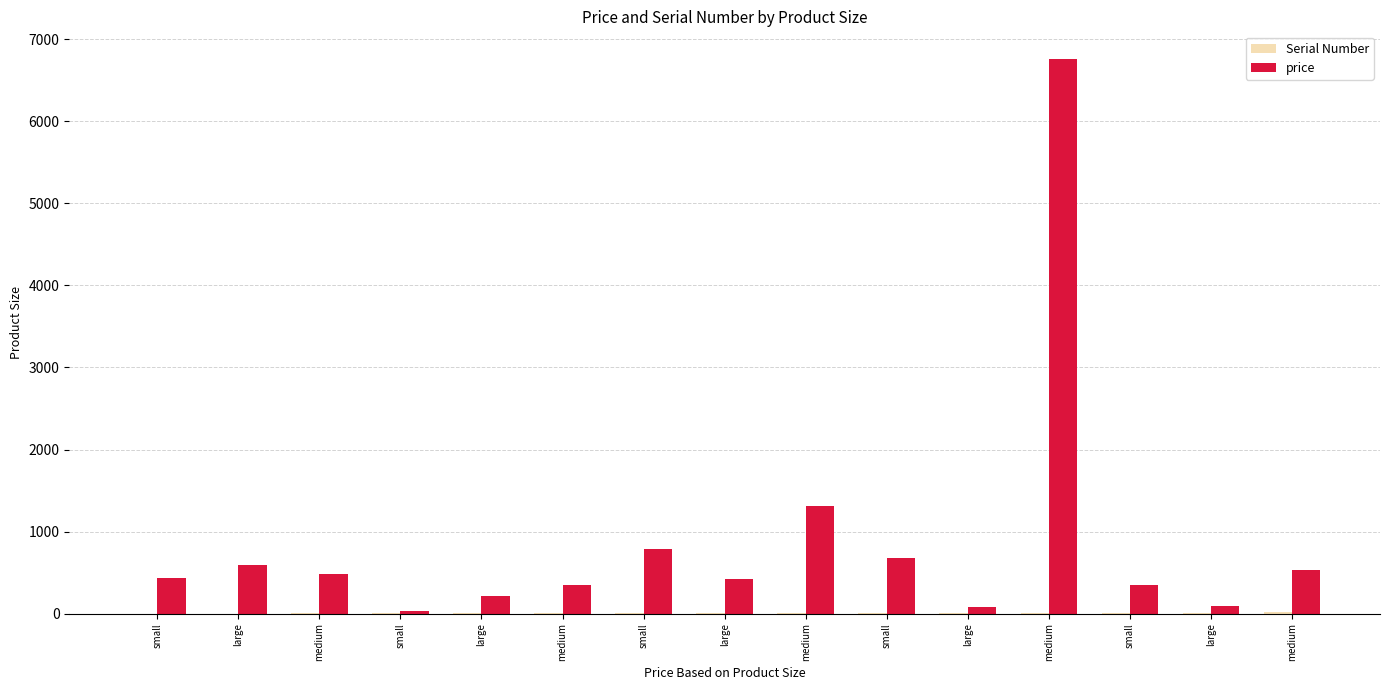

What is the difference between the second highest and minimum values in the Serial Number series?

13